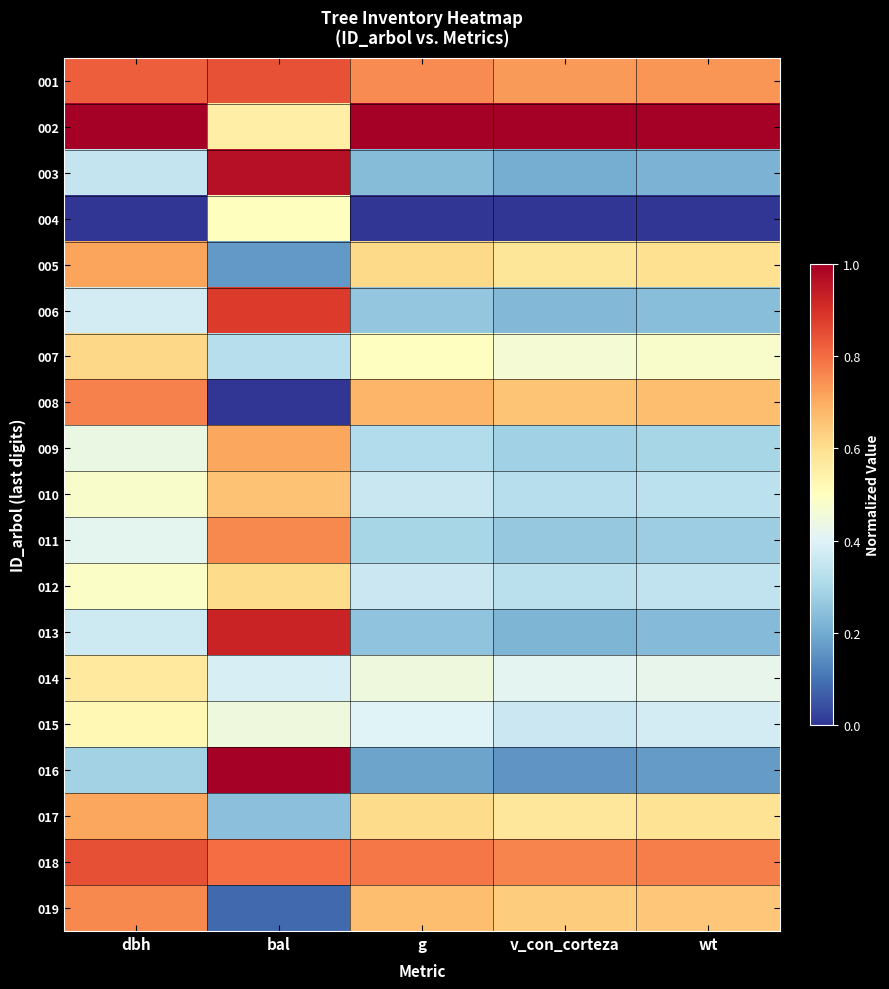

Reading left to right, extract all data points from this chart.

001: dbh=0.8	bal=0.8	g=0.8	v_con_corteza=0.7	wt=0.7
002: dbh=1.0	bal=0.6	g=1.0	v_con_corteza=1.0	wt=1.0
003: dbh=0.3	bal=1.0	g=0.2	v_con_corteza=0.2	wt=0.2
004: dbh=0.0	bal=0.5	g=0.0	v_con_corteza=0.0	wt=0.0
005: dbh=0.7	bal=0.2	g=0.6	v_con_corteza=0.6	wt=0.6
006: dbh=0.4	bal=0.9	g=0.3	v_con_corteza=0.2	wt=0.2
007: dbh=0.6	bal=0.3	g=0.5	v_con_corteza=0.5	wt=0.5
008: dbh=0.8	bal=0.0	g=0.7	v_con_corteza=0.7	wt=0.7
009: dbh=0.4	bal=0.7	g=0.3	v_con_corteza=0.3	wt=0.3
010: dbh=0.5	bal=0.7	g=0.4	v_con_corteza=0.3	wt=0.3
011: dbh=0.4	bal=0.8	g=0.3	v_con_corteza=0.3	wt=0.3
012: dbh=0.5	bal=0.6	g=0.4	v_con_corteza=0.3	wt=0.3
013: dbh=0.4	bal=0.9	g=0.3	v_con_corteza=0.2	wt=0.2
014: dbh=0.6	bal=0.4	g=0.4	v_con_corteza=0.4	wt=0.4
015: dbh=0.5	bal=0.4	g=0.4	v_con_corteza=0.4	wt=0.4
016: dbh=0.3	bal=1.0	g=0.2	v_con_corteza=0.2	wt=0.2
017: dbh=0.7	bal=0.2	g=0.6	v_con_corteza=0.6	wt=0.6
018: dbh=0.8	bal=0.8	g=0.8	v_con_corteza=0.8	wt=0.8
019: dbh=0.8	bal=0.1	g=0.7	v_con_corteza=0.6	wt=0.6